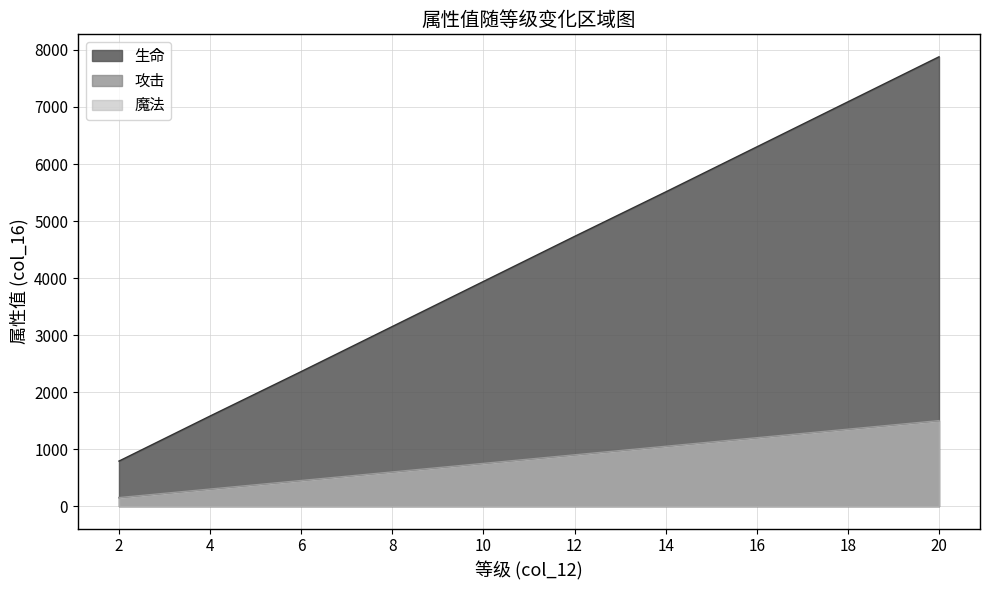

What is the difference between the 生命 values at 790 and 1350?

6300